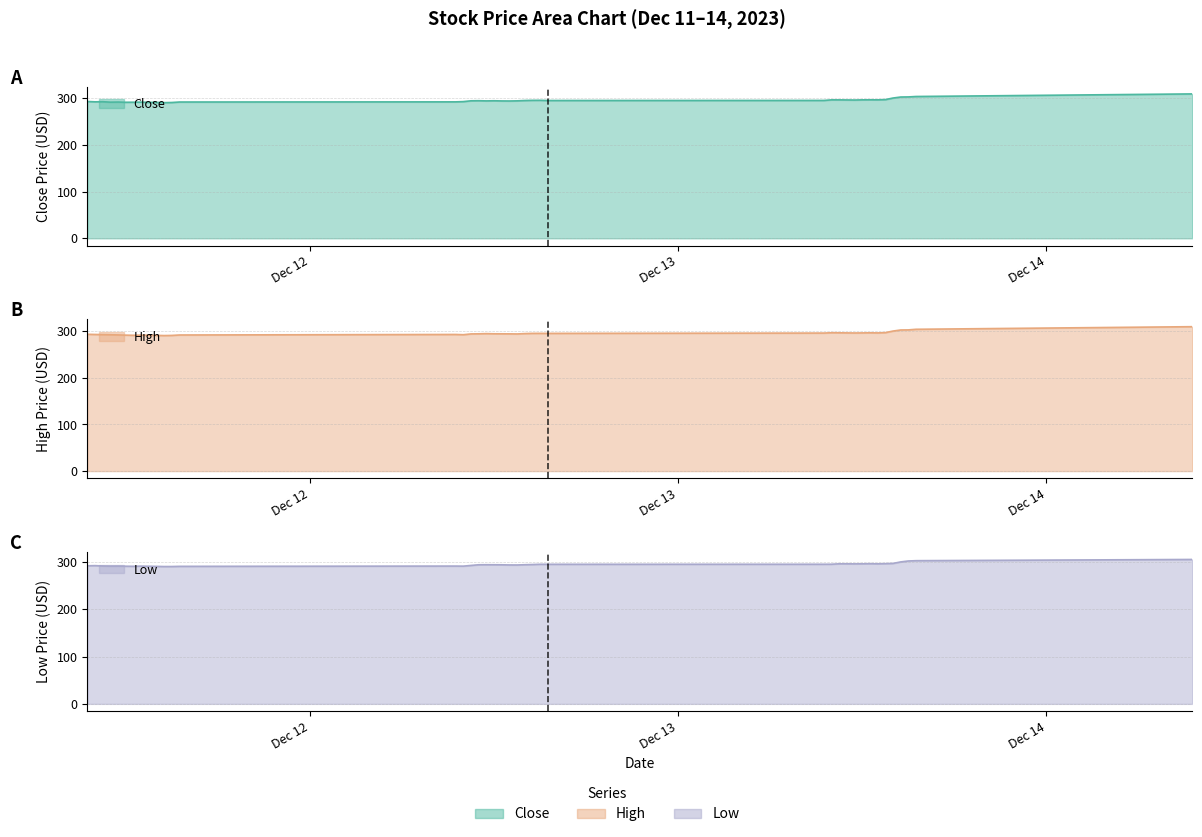

Is it true that High equals 291.5 at 2023-12-11 13:00?

True